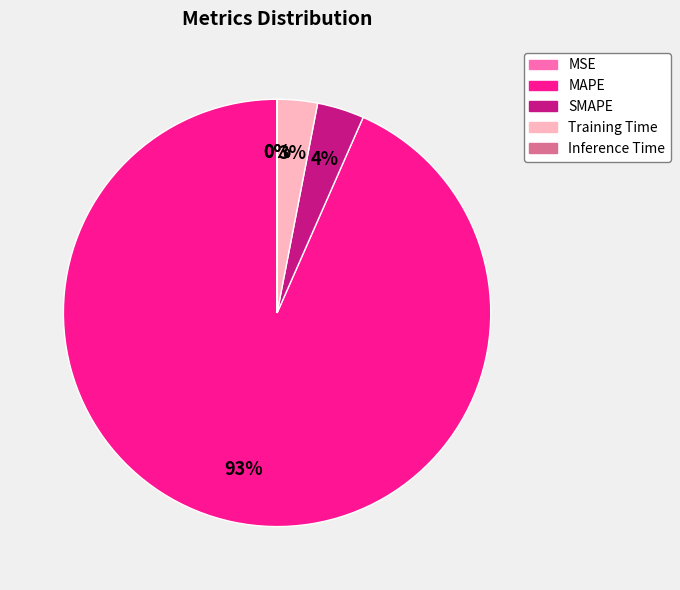

What percentage is the Training Time slice, to the nearest percent?

3%